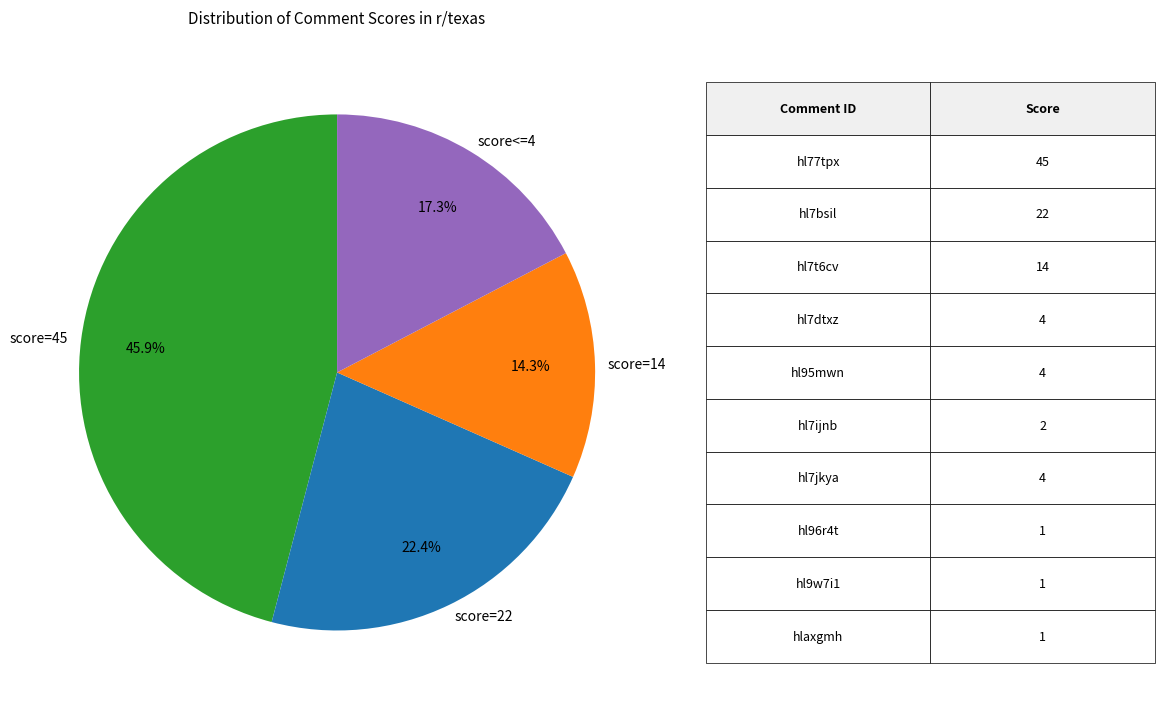

What is the smallest slice in the pie chart?

score=14